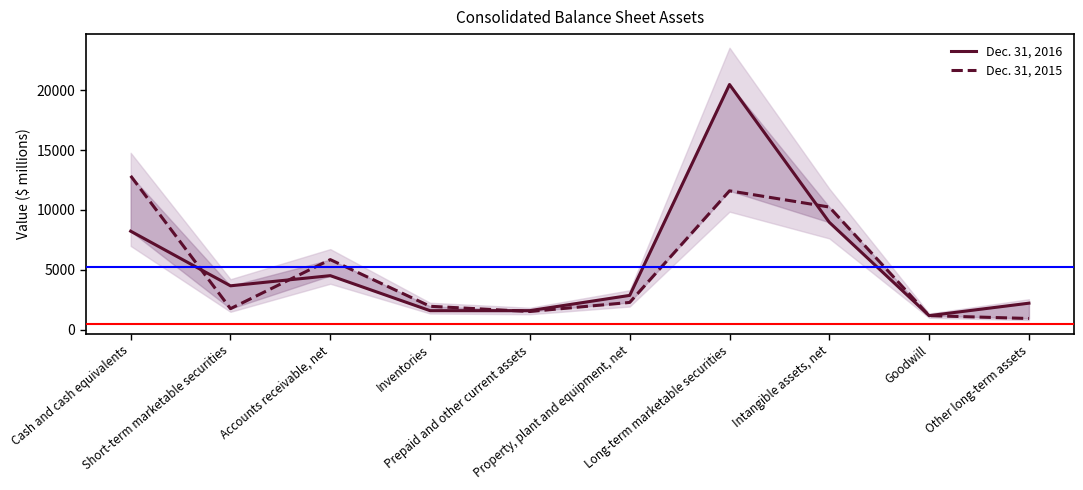

Which series changed the most between Short-term marketable securities and Goodwill?

Dec. 31, 2016